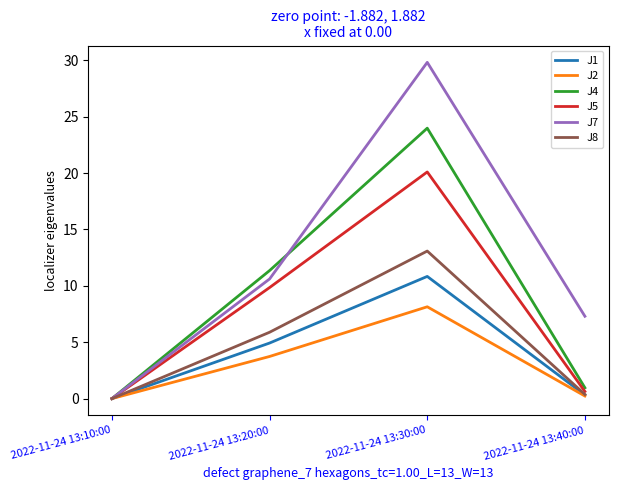

True or false: J7 has more than 0 interior local peaks.

True